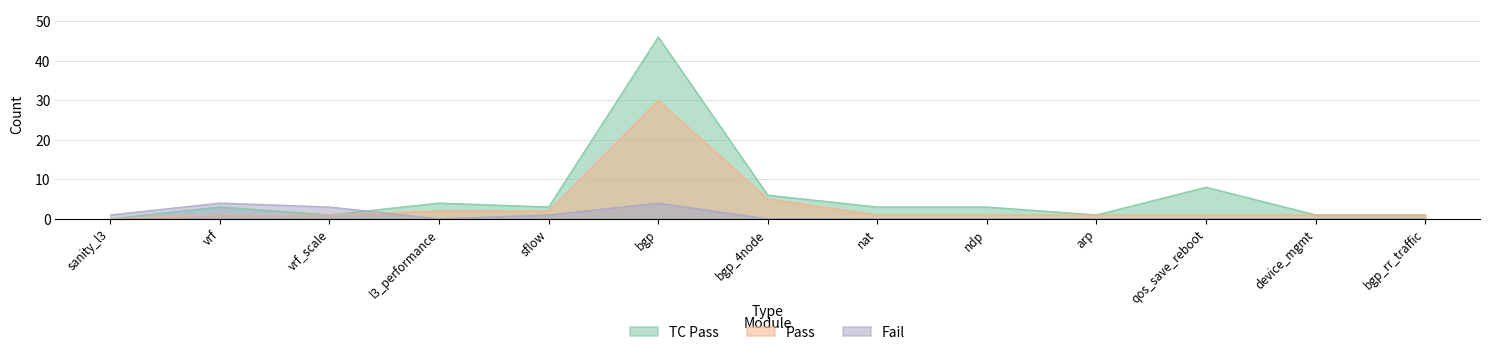

What is the approximate value of TC Pass at bgp?

46